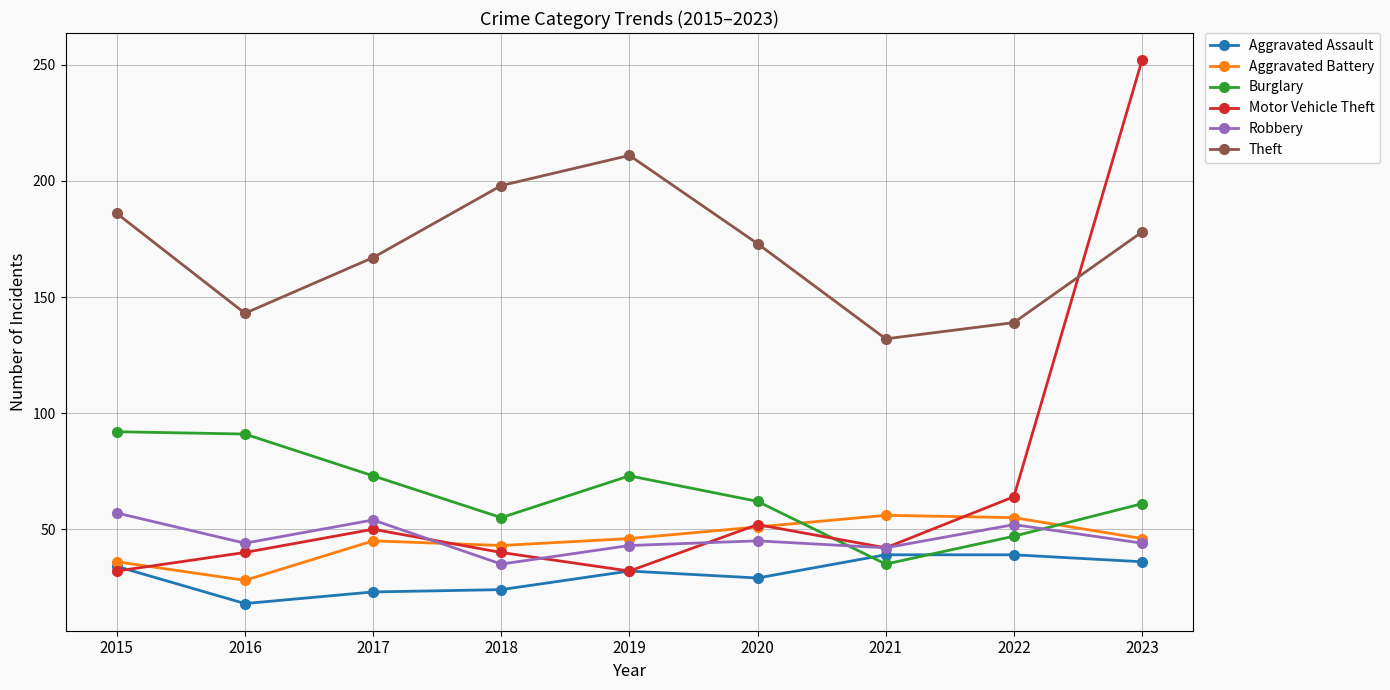

Which series ends up on top after the final intersection of Burglary and Aggravated Battery?

Burglary